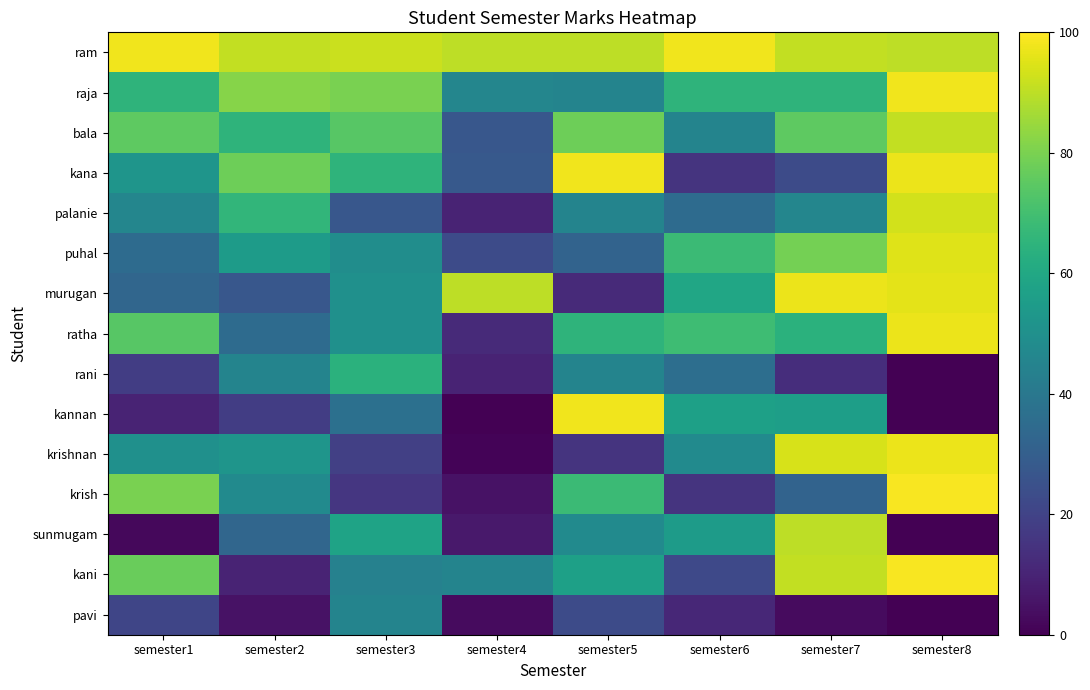

At which category is the sum across all series the highest?

semester8